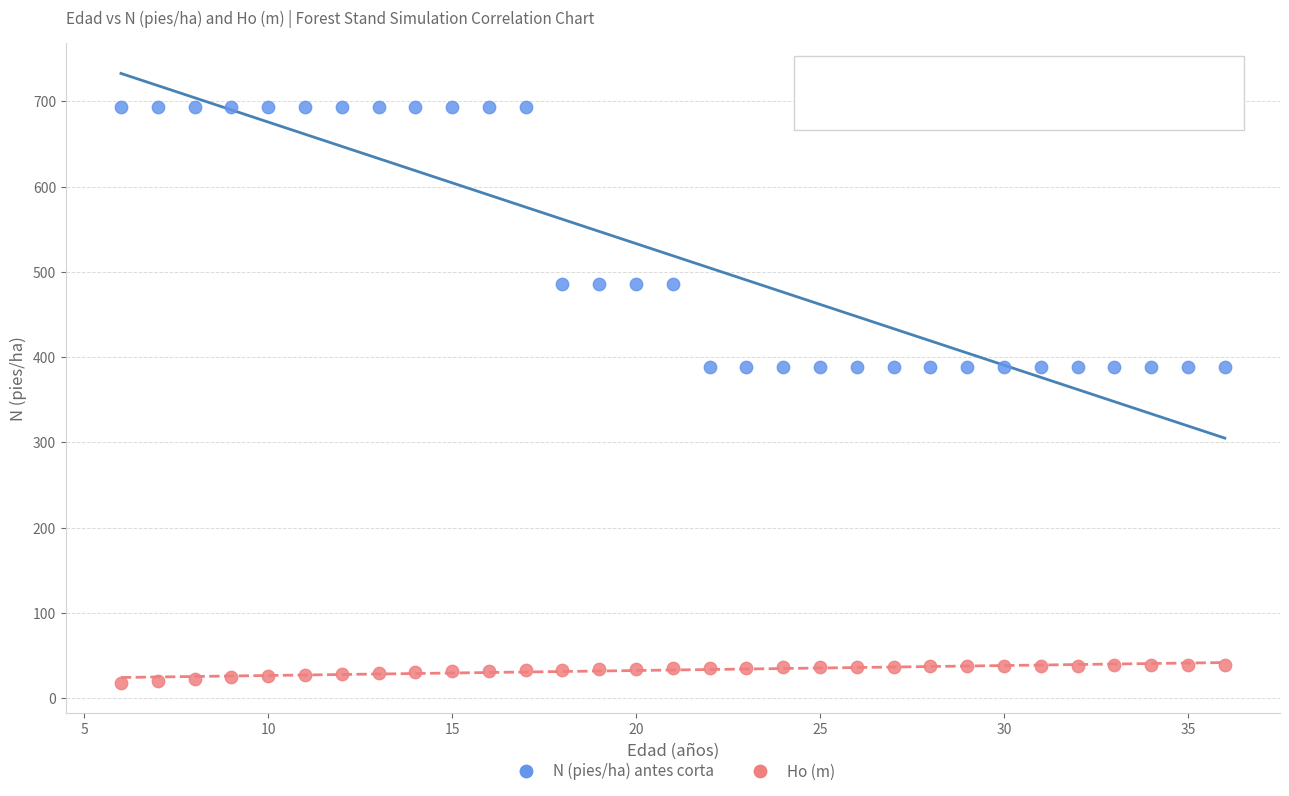

Which series has the widest spread of Y values?

N (pies/ha) antes corta